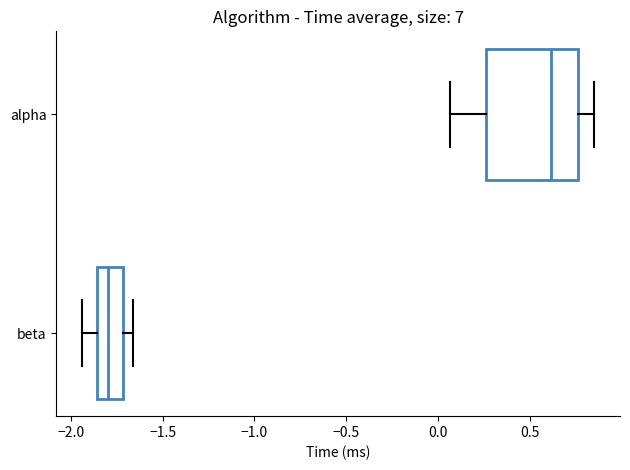

Reading bottom to top, transcribe this box plot: for each box, give where its median line is, the range the box spans, and where its two whiskers end, as read against the x-axis. The values are not printed on the chart, so give them approximately, as read against the axis.

beta: median -1.80, box -1.85 to -1.70, whiskers -1.95 to -1.65
alpha: median 0.60, box 0.25 to 0.75, whiskers 0.05 to 0.85